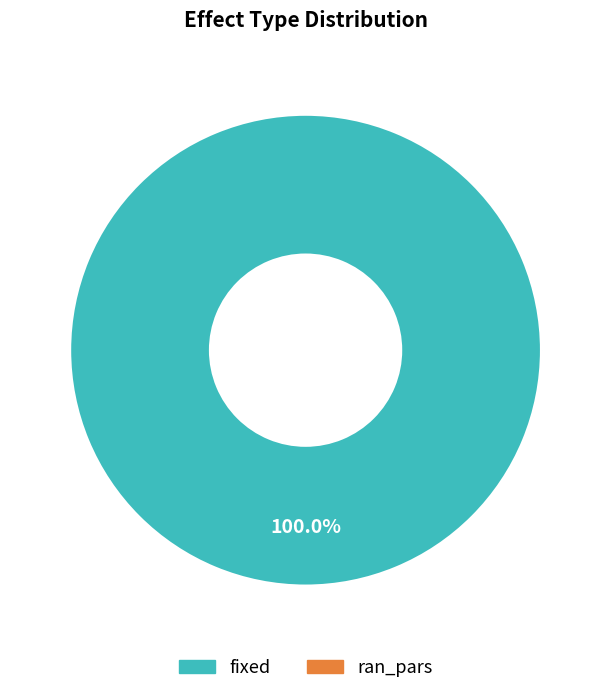

Is there a majority slice in this chart?

Yes